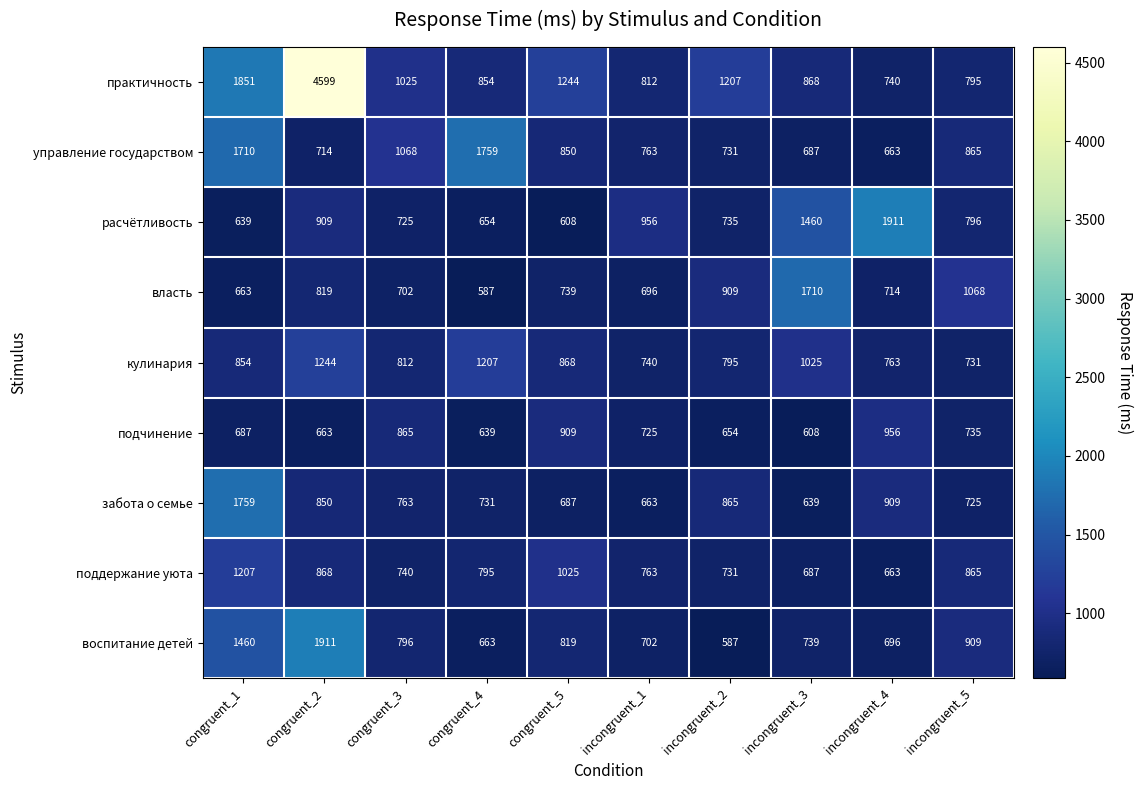

At which label is власть closest to 1148?

incongruent_5